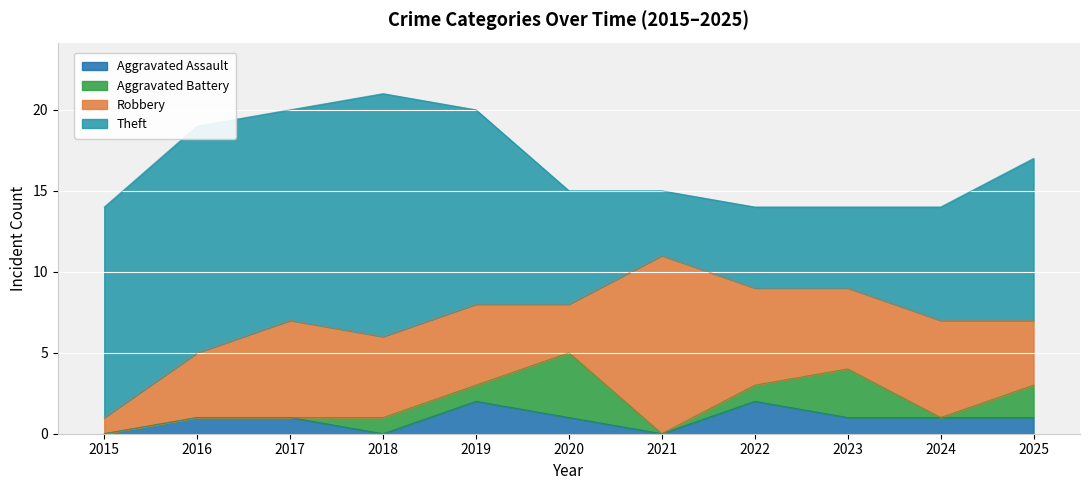

True or false: Aggravated Battery and Theft cross at least once.

False